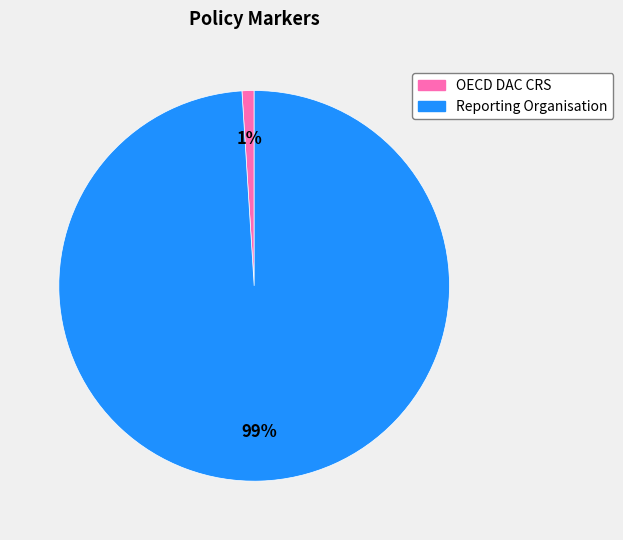

To the nearest percent, what is the difference between the Reporting Organisation and OECD DAC CRS slice percentages?

98%